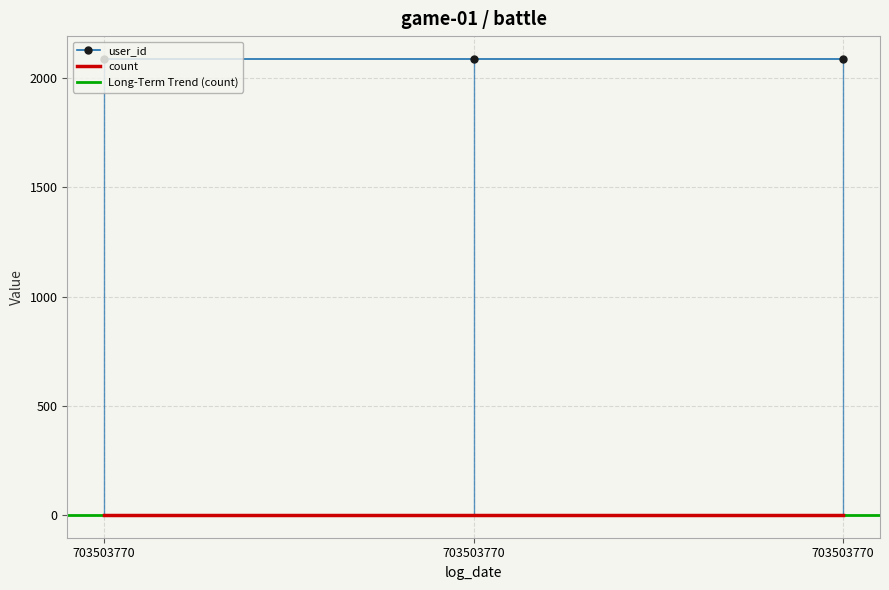

Which has a higher value, 703503770 or 703503770?

703503770